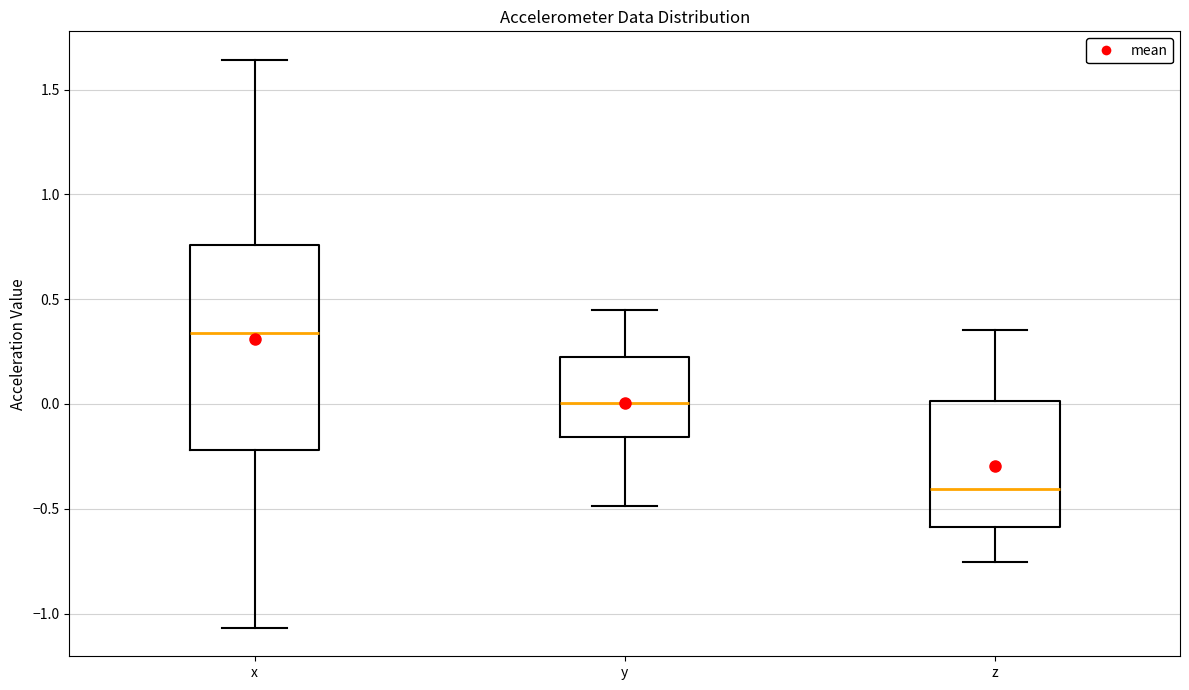

Where does the lower whisker of the box for y end on the y-axis? The values are not printed on the chart, so give them approximately, as read against the axis.

-0.50